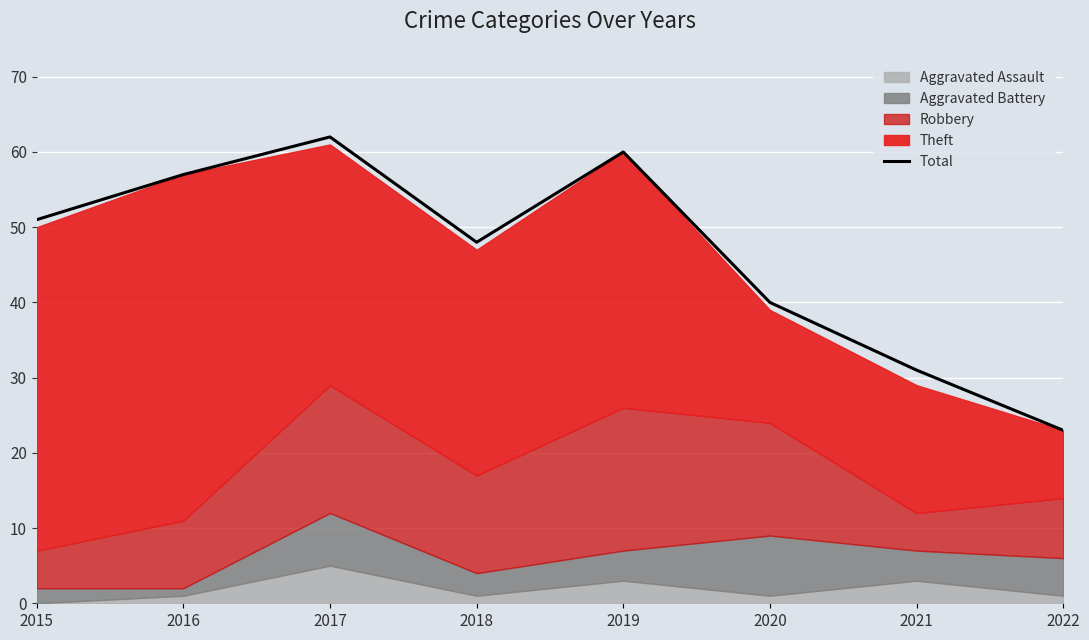

At which label is Total closest to 42?

2020